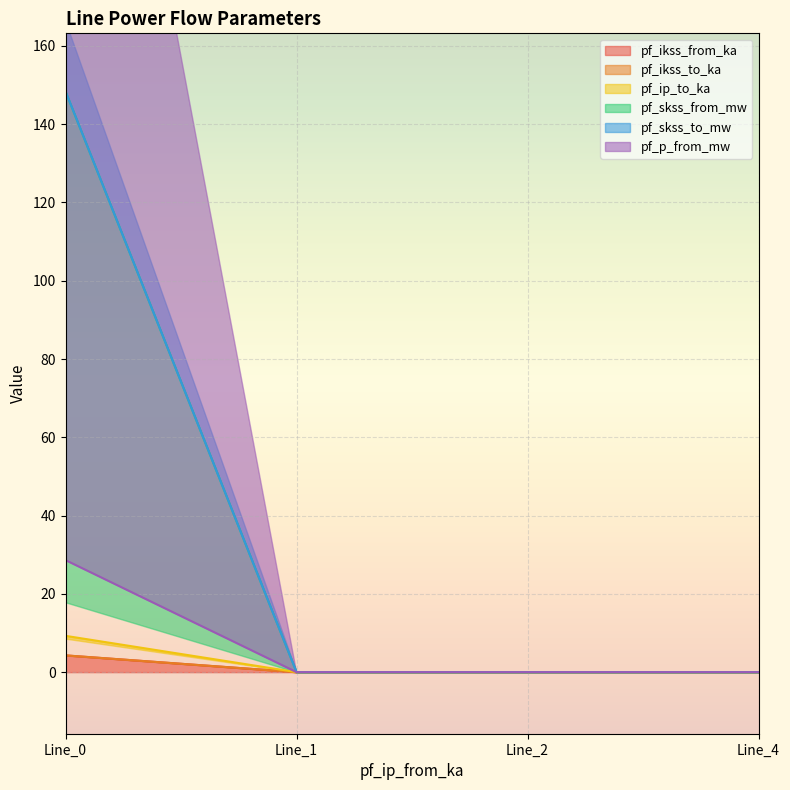

What are all the series names shown in the legend?

pf_ikss_from_ka, pf_ikss_to_ka, pf_ip_to_ka, pf_skss_from_mw, pf_skss_to_mw, pf_p_from_mw